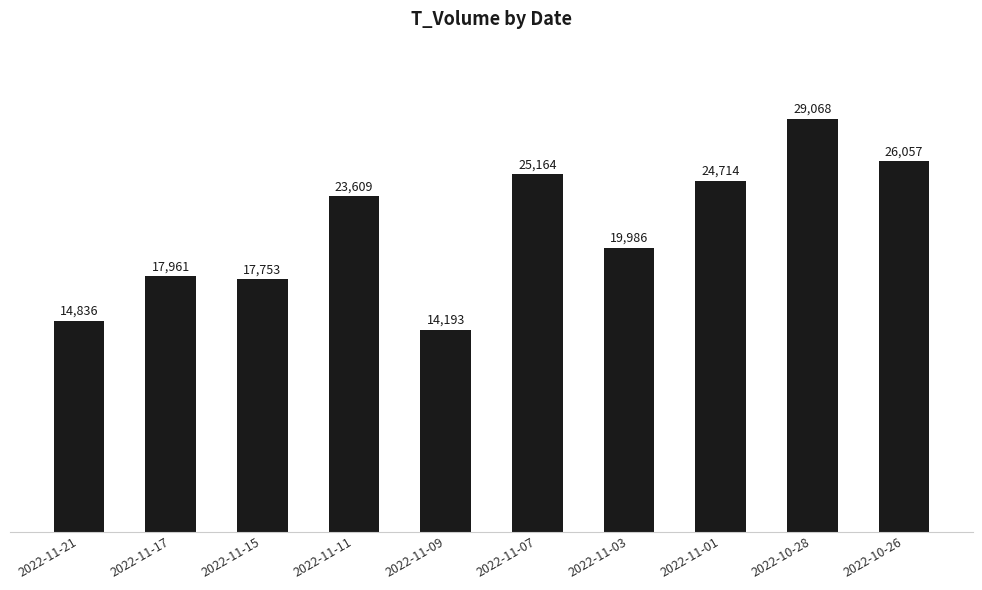

At which category does the chart reach its peak across all series?

2022-10-28